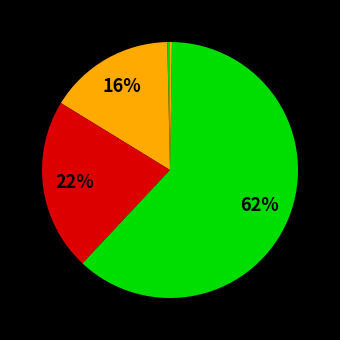

How many segments does this pie chart have?

5